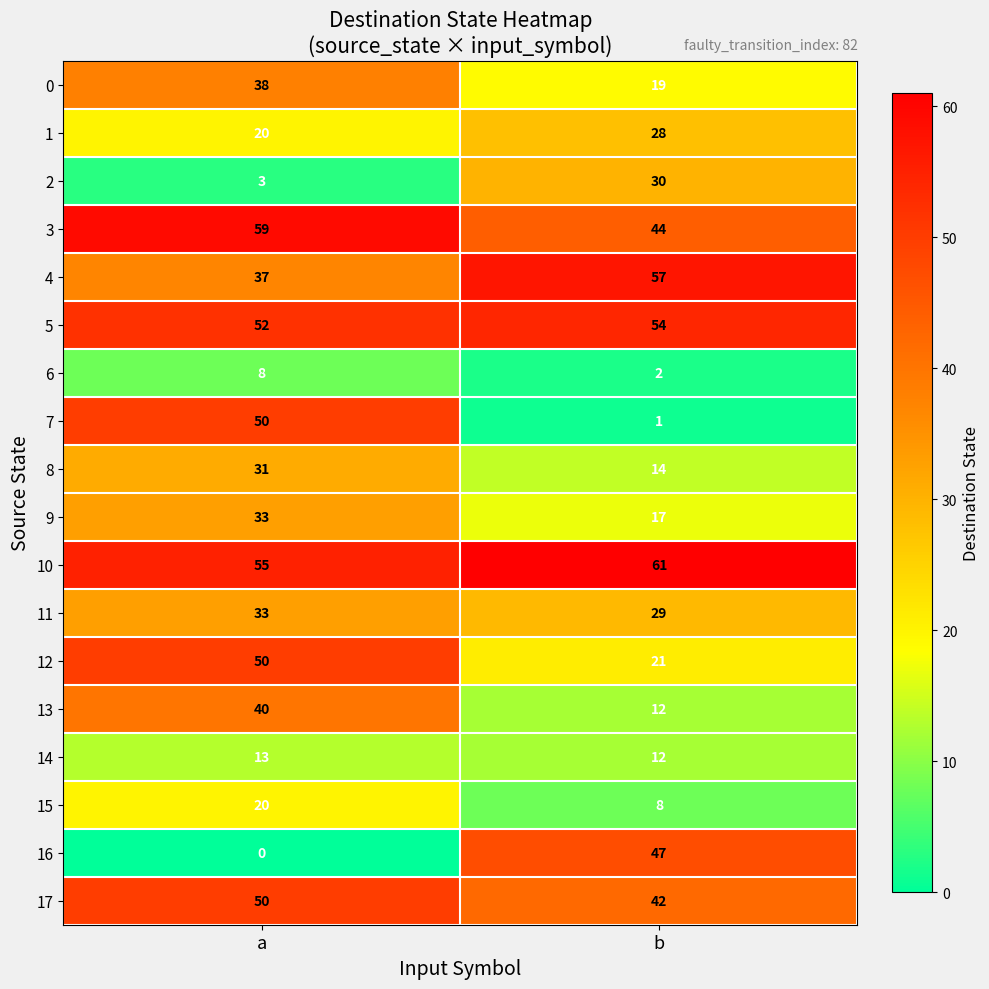

At which category is the sum across all series the highest?

a